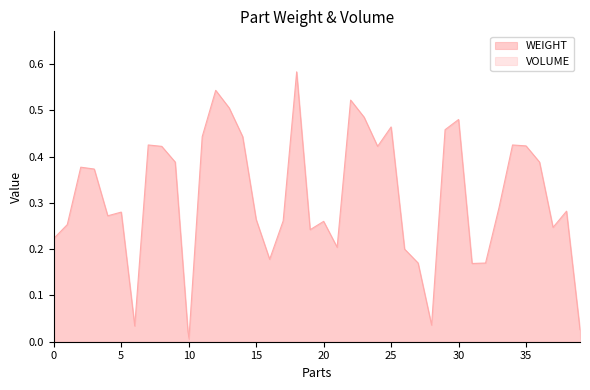

What is the maximum value for WEIGHT?

0.6